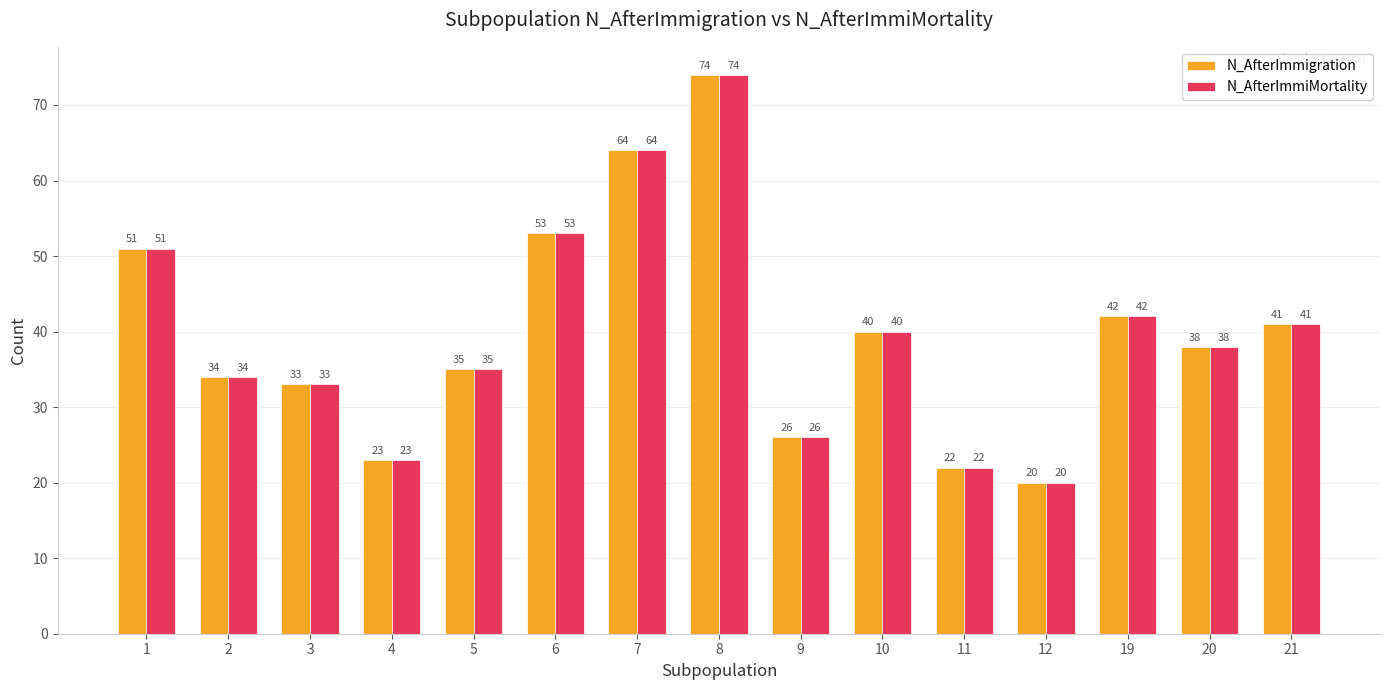

Rank the categories by N_AfterImmiMortality value from lowest to highest.

12, 11, 4, 9, 3, 2, 5, 20, 10, 21, 19, 1, 6, 7, 8